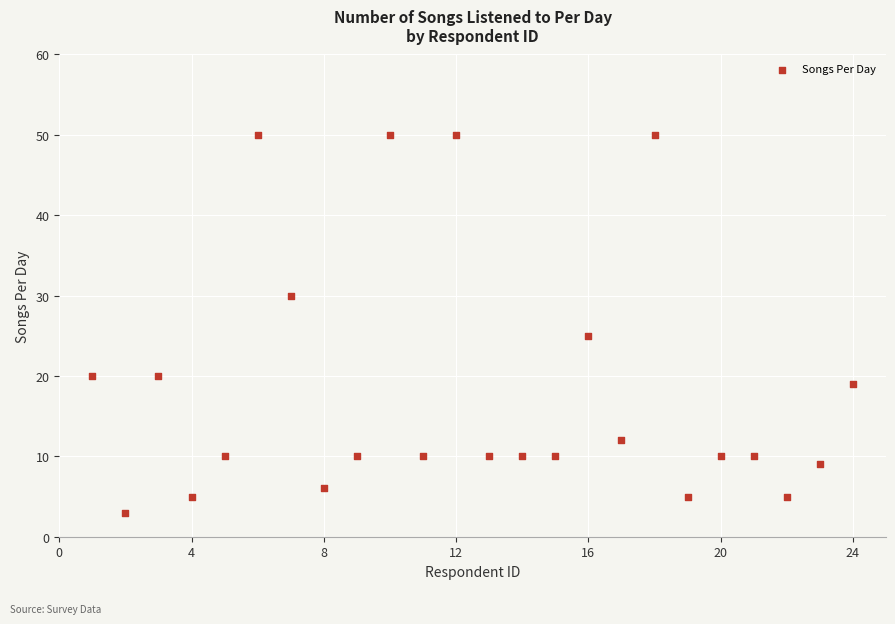

What is the range of X values (max minus min)?

23